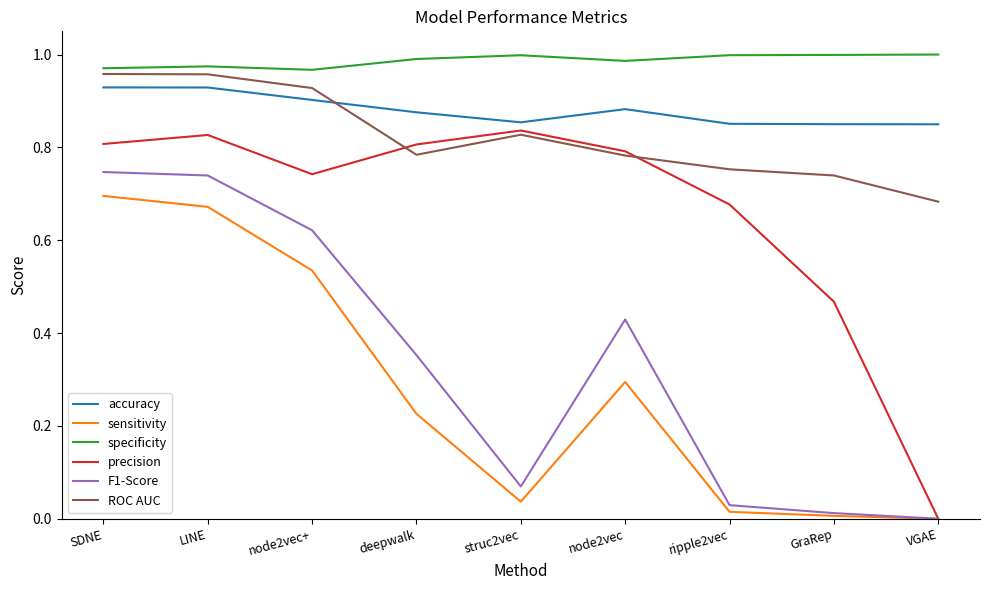

True or false: ROC AUC and F1-Score intersect in this chart.

False